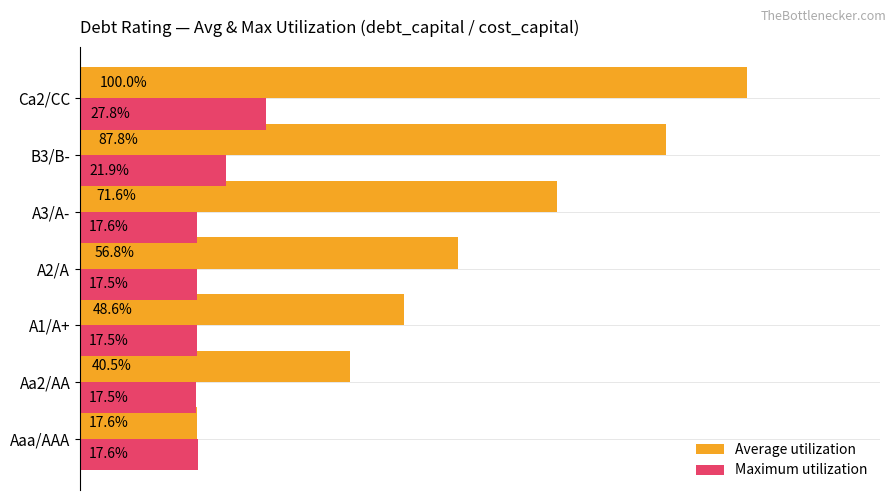

Which category has the highest value across all series?

Ca2/CC